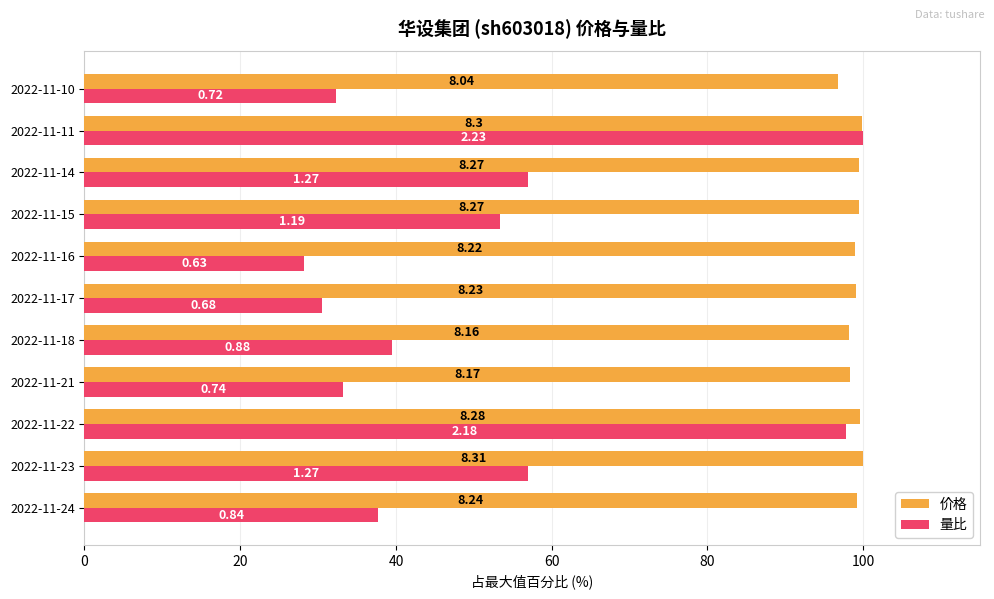

Which series has the largest total across all categories?

价格